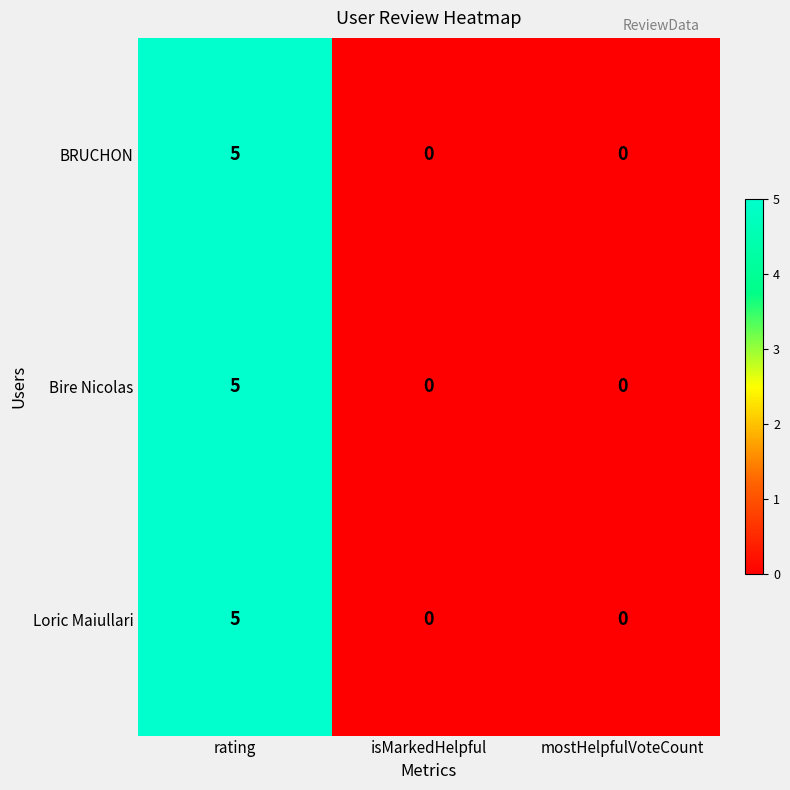

Count the Loric Maiullari values in the range 0 to 5.

3